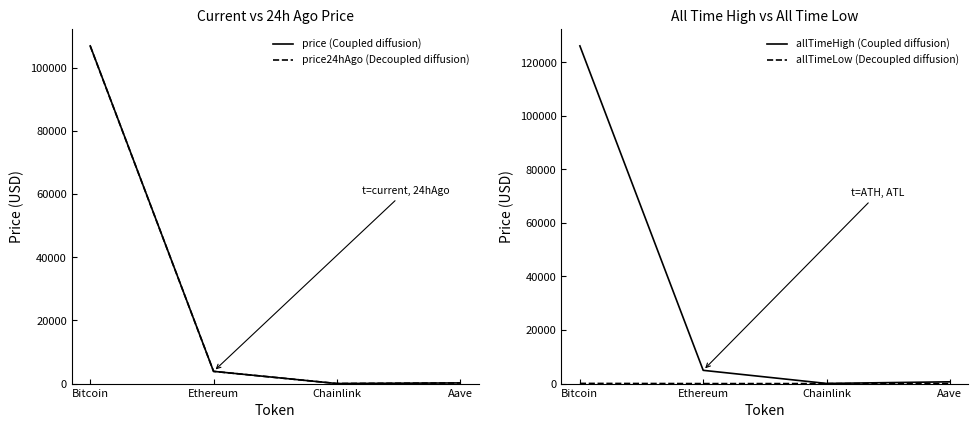

What is the difference between the maximum and minimum values in the allTimeHigh (Coupled diffusion) series?

126027.3